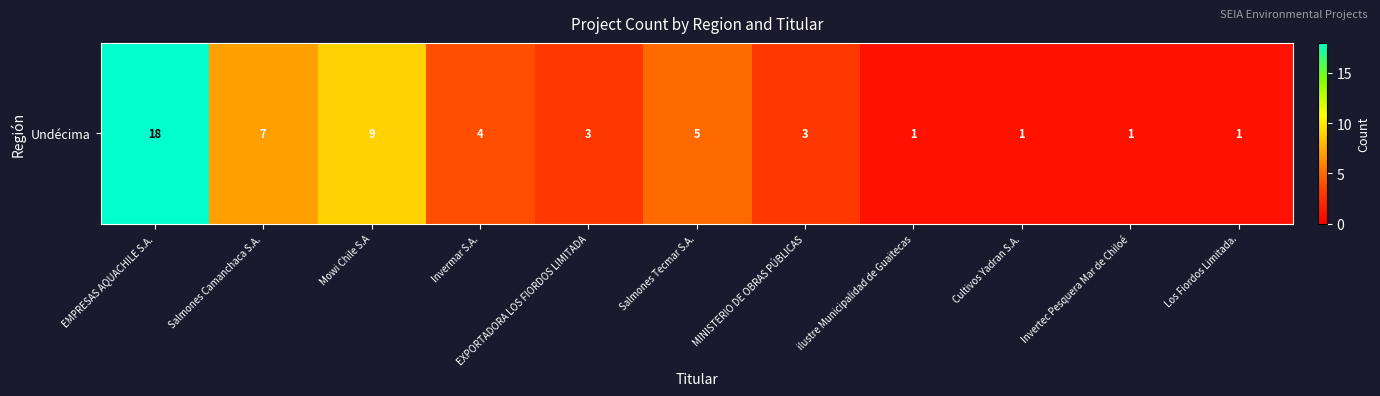

At which label does the data first exceed 3?

EMPRESAS AQUACHILE S.A.